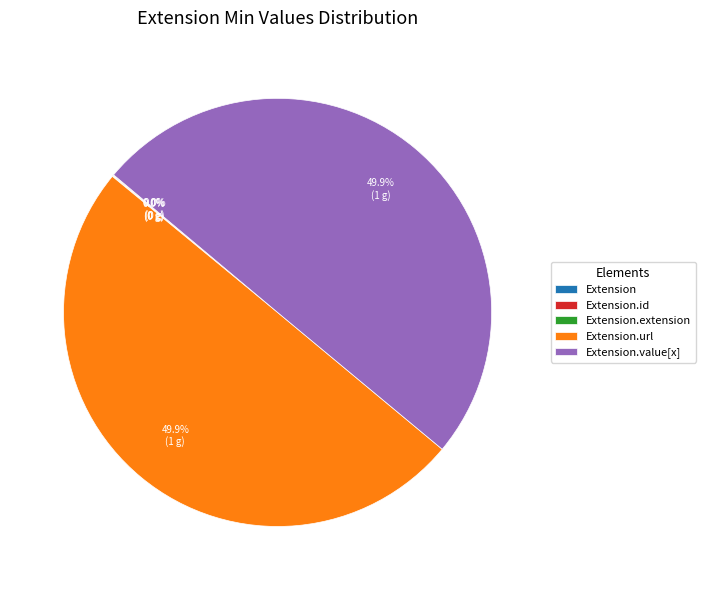

Rank the categories by value from lowest to highest.

Extension, Extension.id, Extension.extension, Extension.url, Extension.value[x]